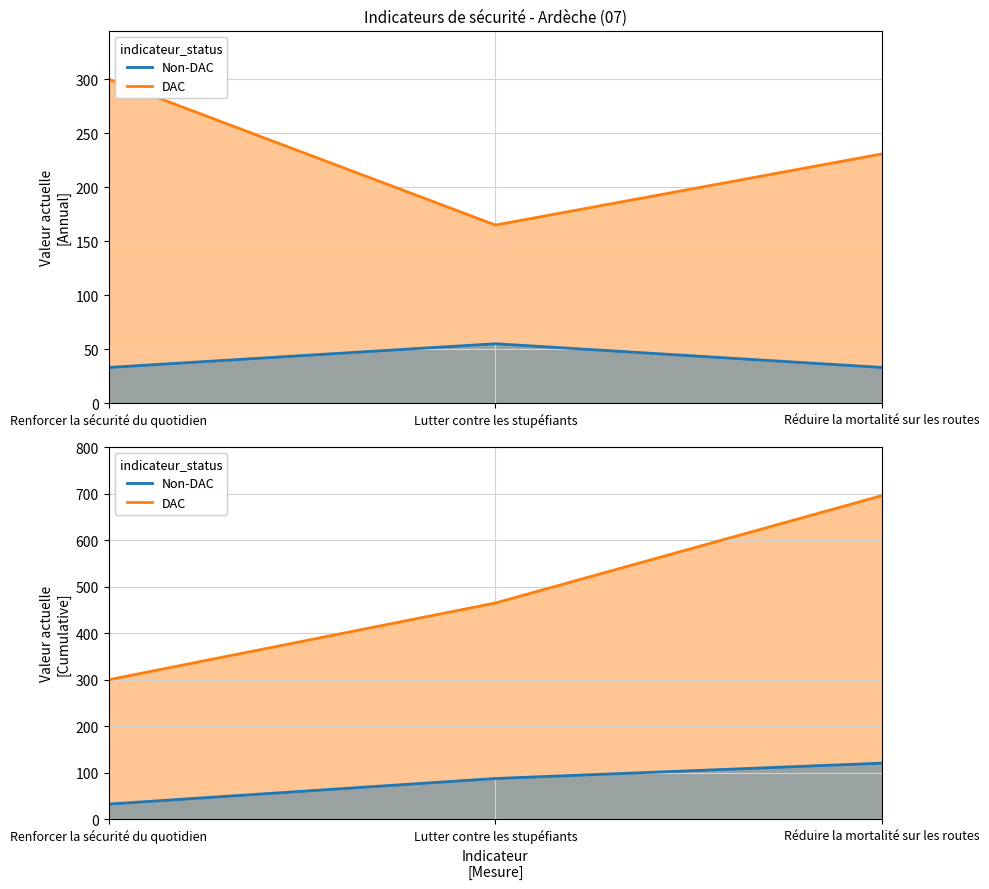

What is the label of the 1st point from the left?

Renforcer la sécurité du quotidien